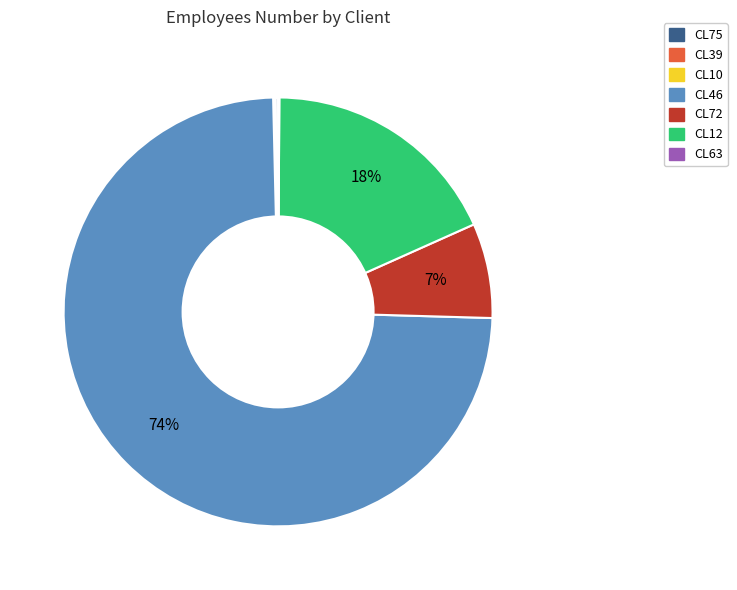

Is there any slice that represents more than half of the pie?

Yes